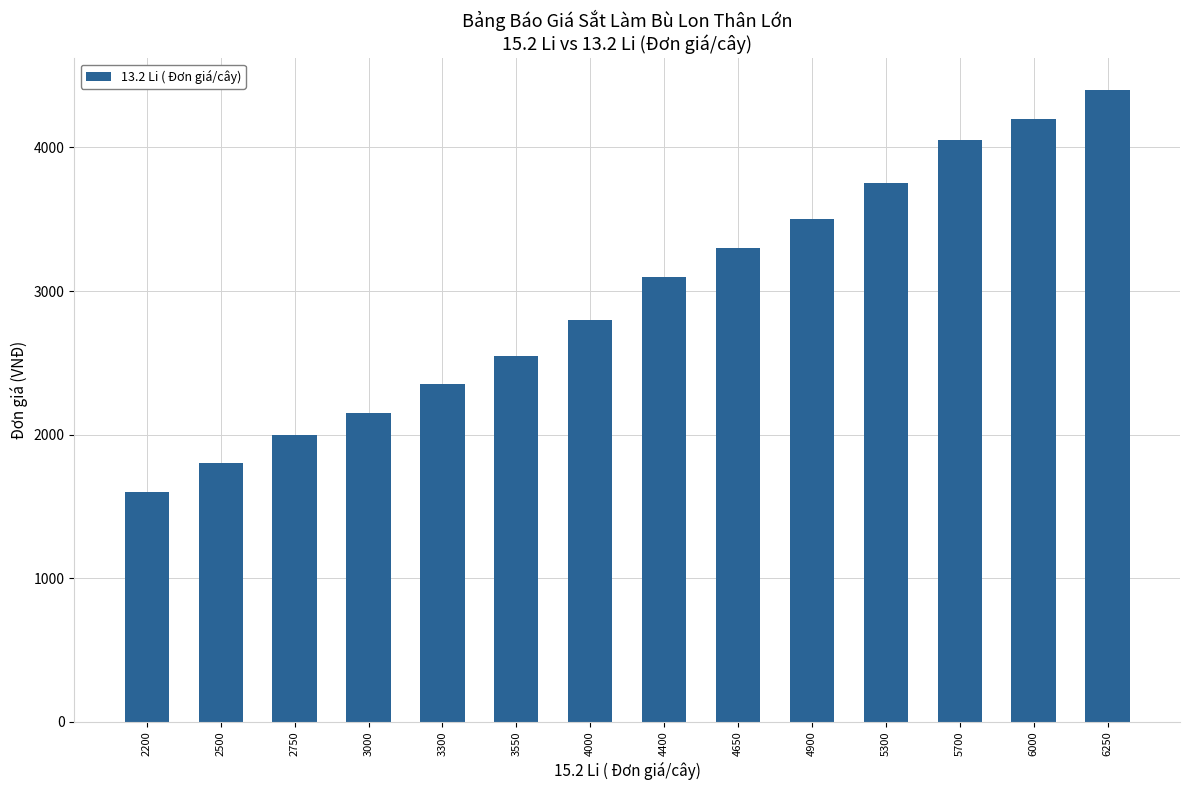

Which category has the highest value across all series?

6250